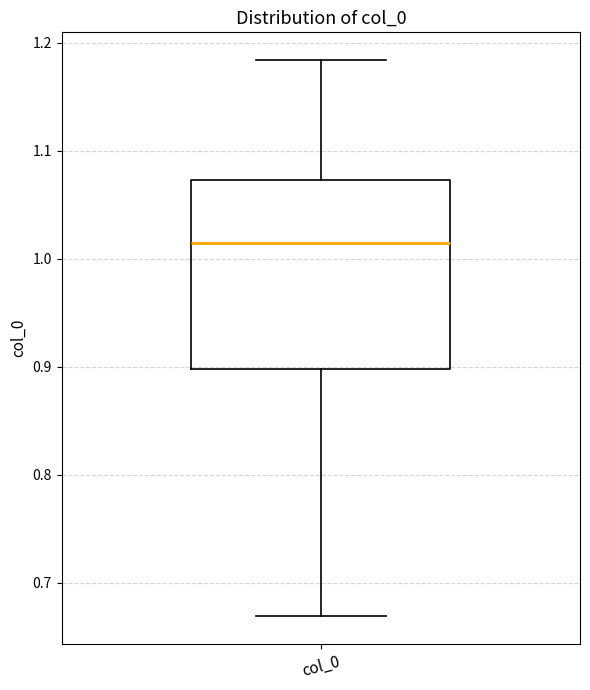

Read this box plot against the y-axis: the position of the median line, the range covered by the box, and the ends of both whiskers. The values are not printed on the chart, so give them approximately, as read against the axis.

median 1.01, box 0.90 to 1.07, whiskers 0.67 to 1.18